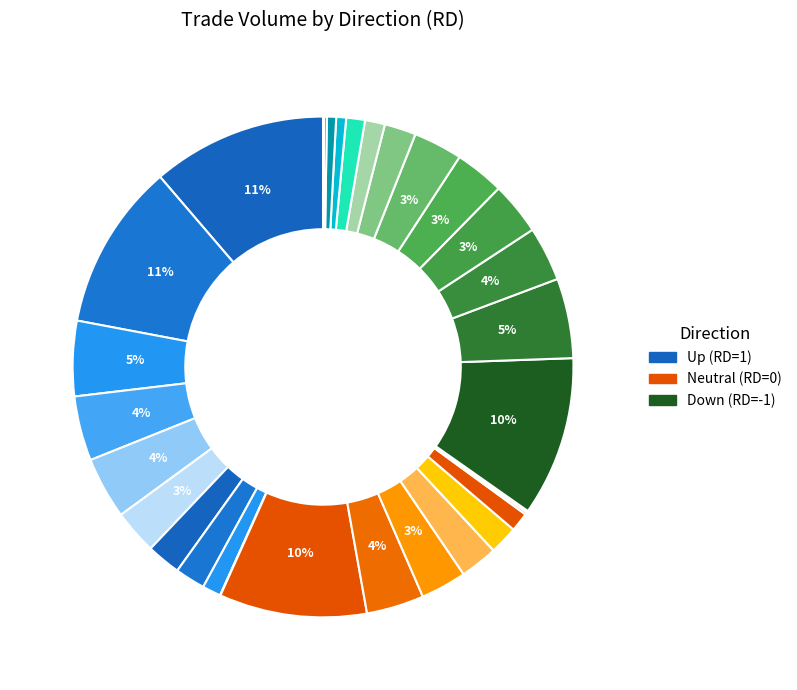

Which category has the biggest portion of the pie?

1